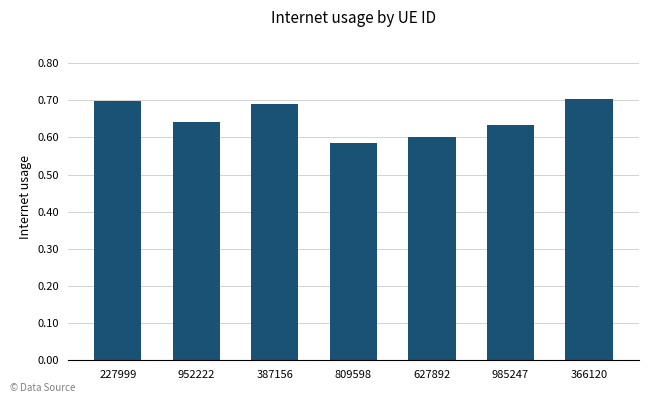

The value at 985247 is 0.4. True or false?

False